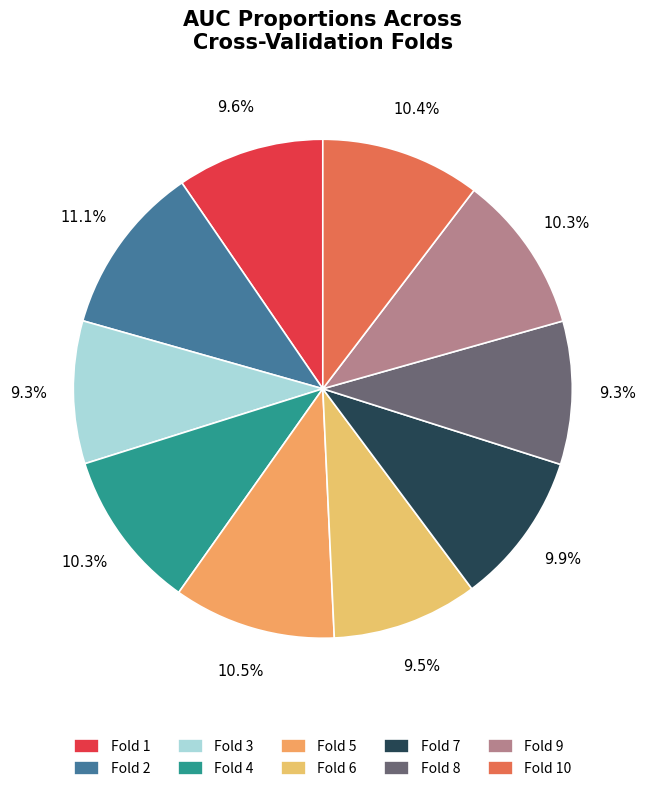

Is Fold 1 the majority of the pie?

No